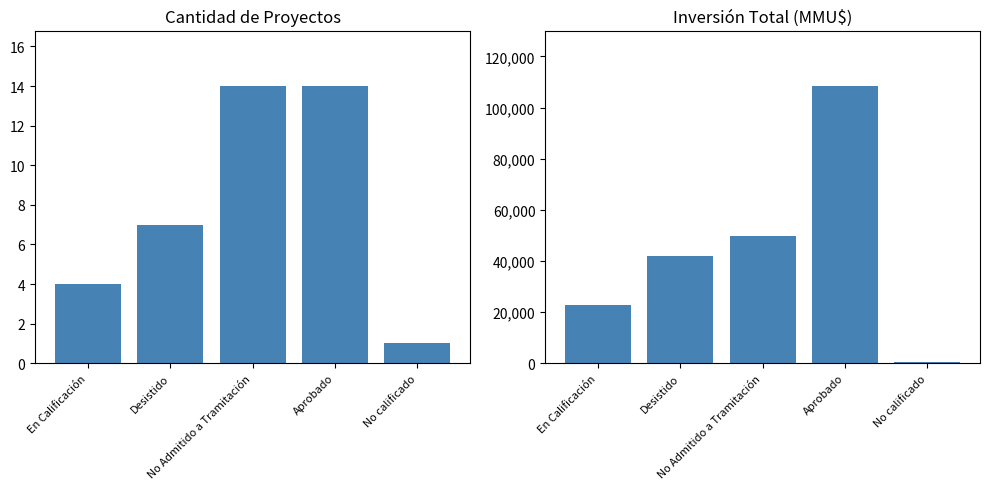

Are the bars grouped side by side (vs. stacked)?

Yes